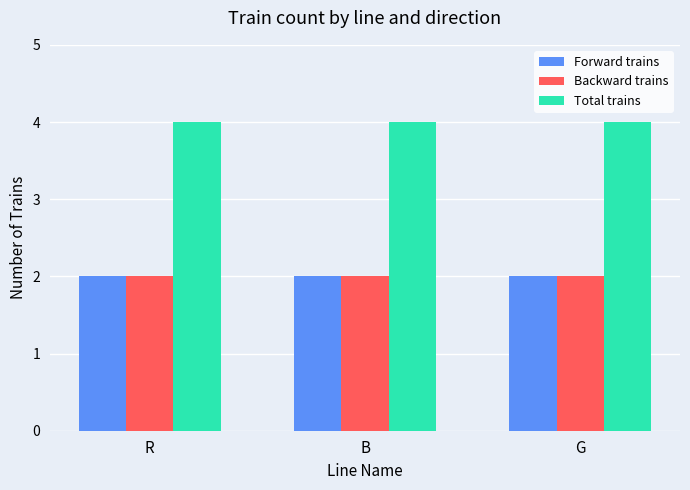

What is the sum of the Total trains values at G and R?

8